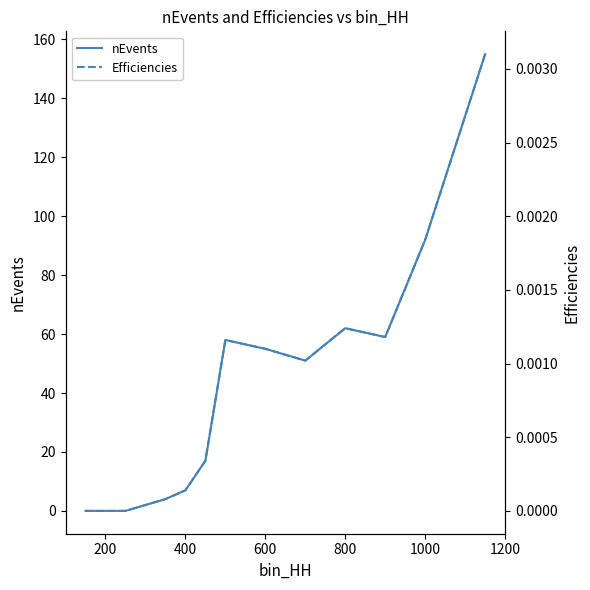

What is the average value of the nEvents series?

40